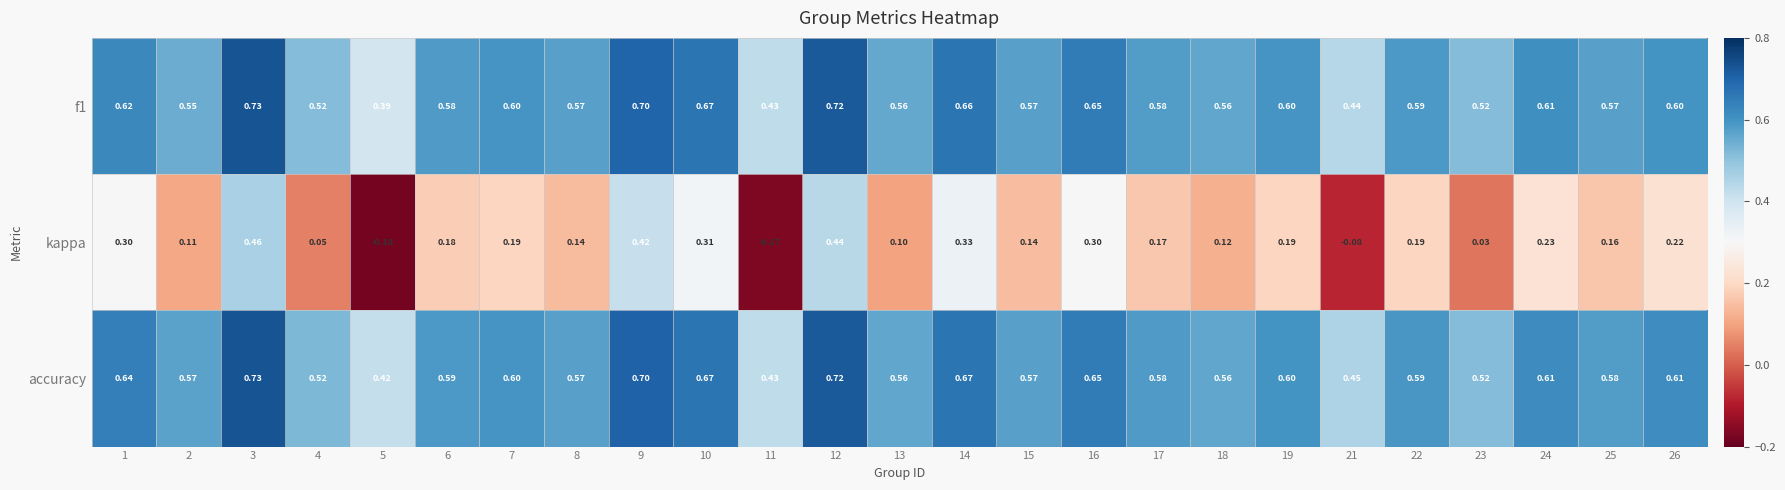

Which series has the largest total across all categories?

accuracy